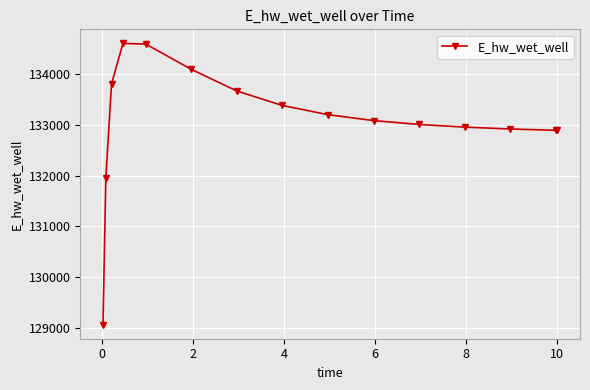

What is the value of the 3rd point from the left?

133809.5